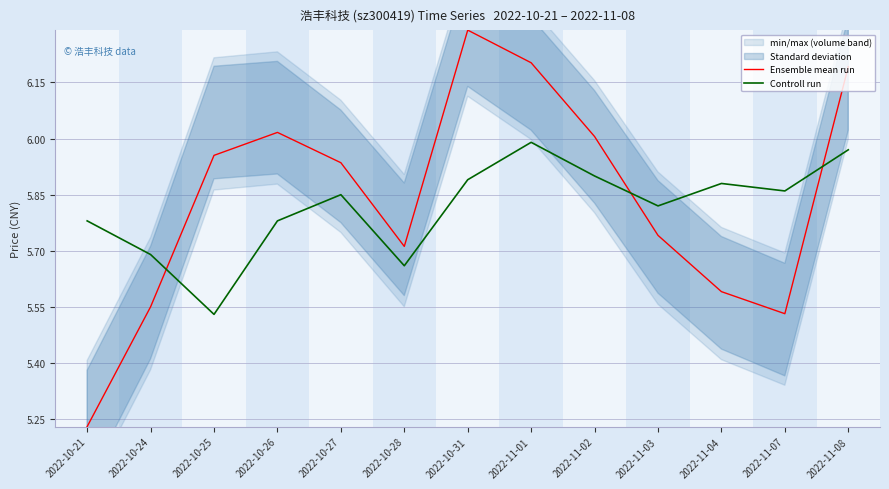

Which series has the largest total across all categories?

Ensemble mean run